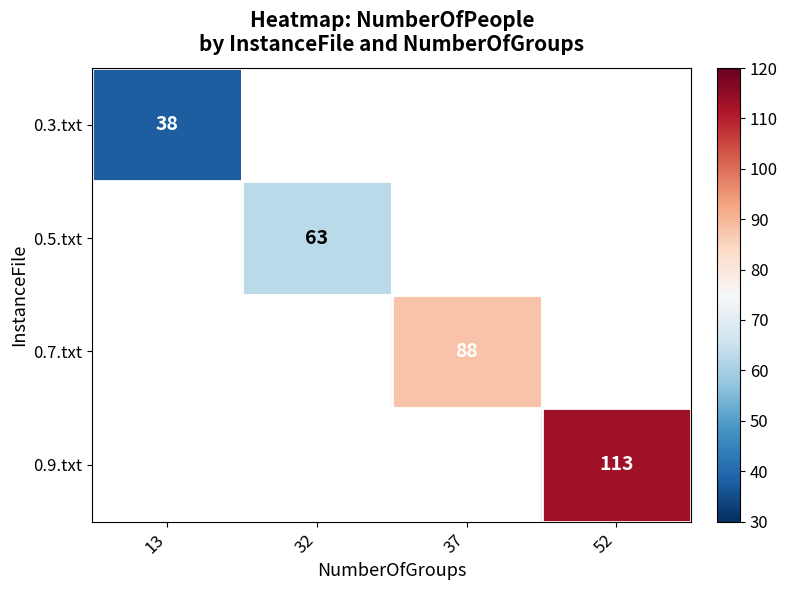

Is it true that 0.5.txt equals 95 at 32?

False